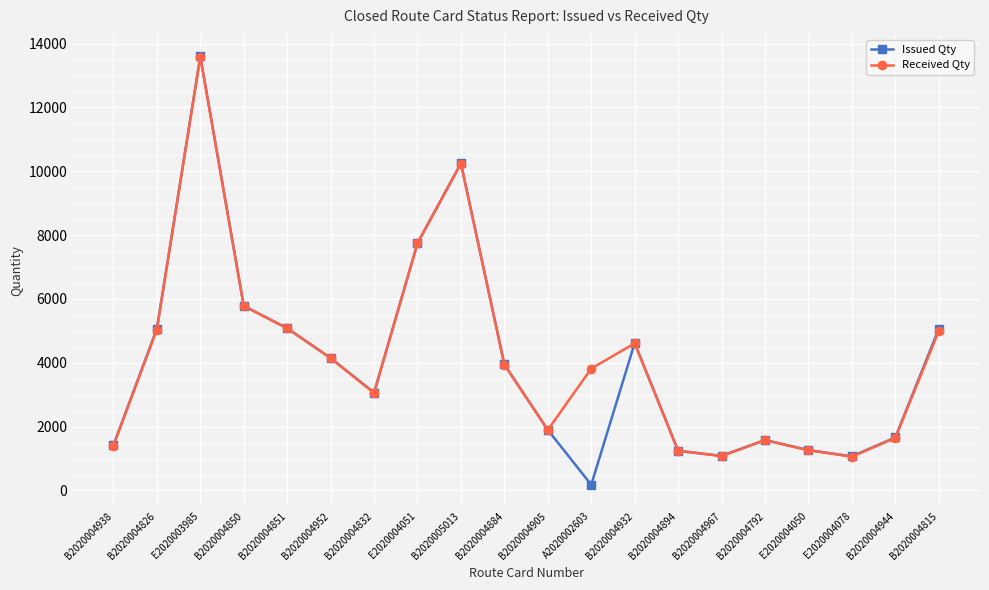

At how many categories does at least one series exceed 8907?

2